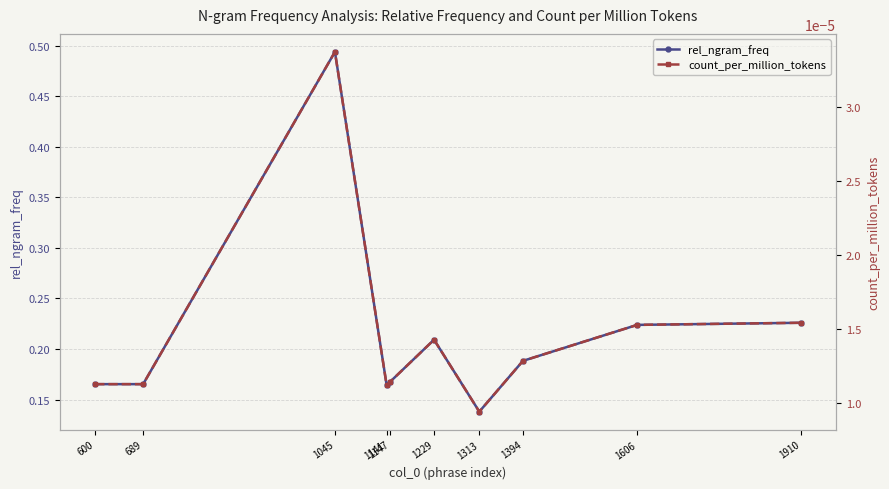

Reading right to left, list all the values displayed in this chart.

rel_ngram_freq: 1910=0.2	1606=0.2	1394=0.2	1313=0.1	1229=0.2	1147=0.2	1141=0.2	1045=0.5	689=0.2	600=0.2
count_per_million_tokens: 1910=0.0	1606=0.0	1394=0.0	1313=0.0	1229=0.0	1147=0.0	1141=0.0	1045=0.0	689=0.0	600=0.0